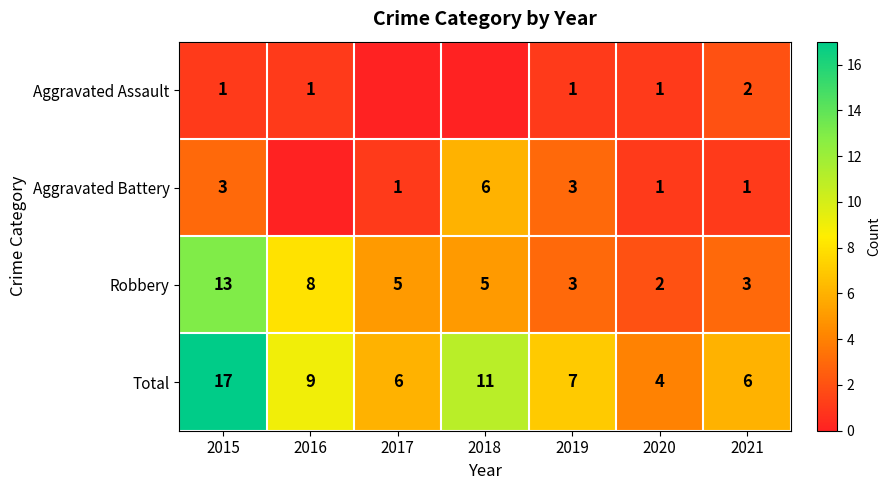

What is the difference between the Aggravated Battery values at 2018 and 2015?

3